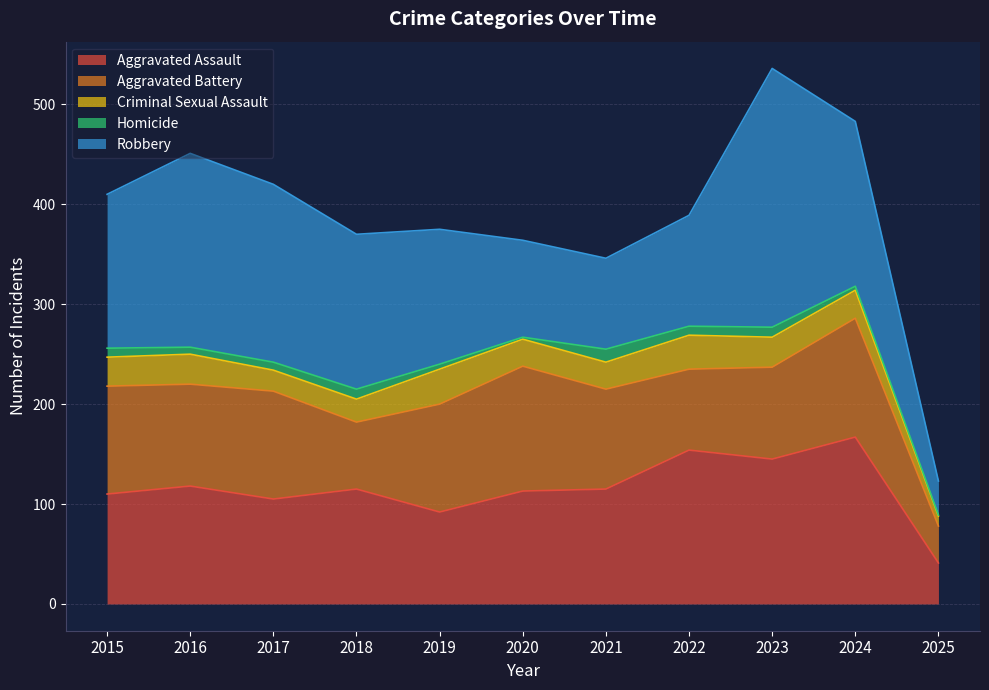

At which category does Aggravated Assault reach its first local valley?

2017